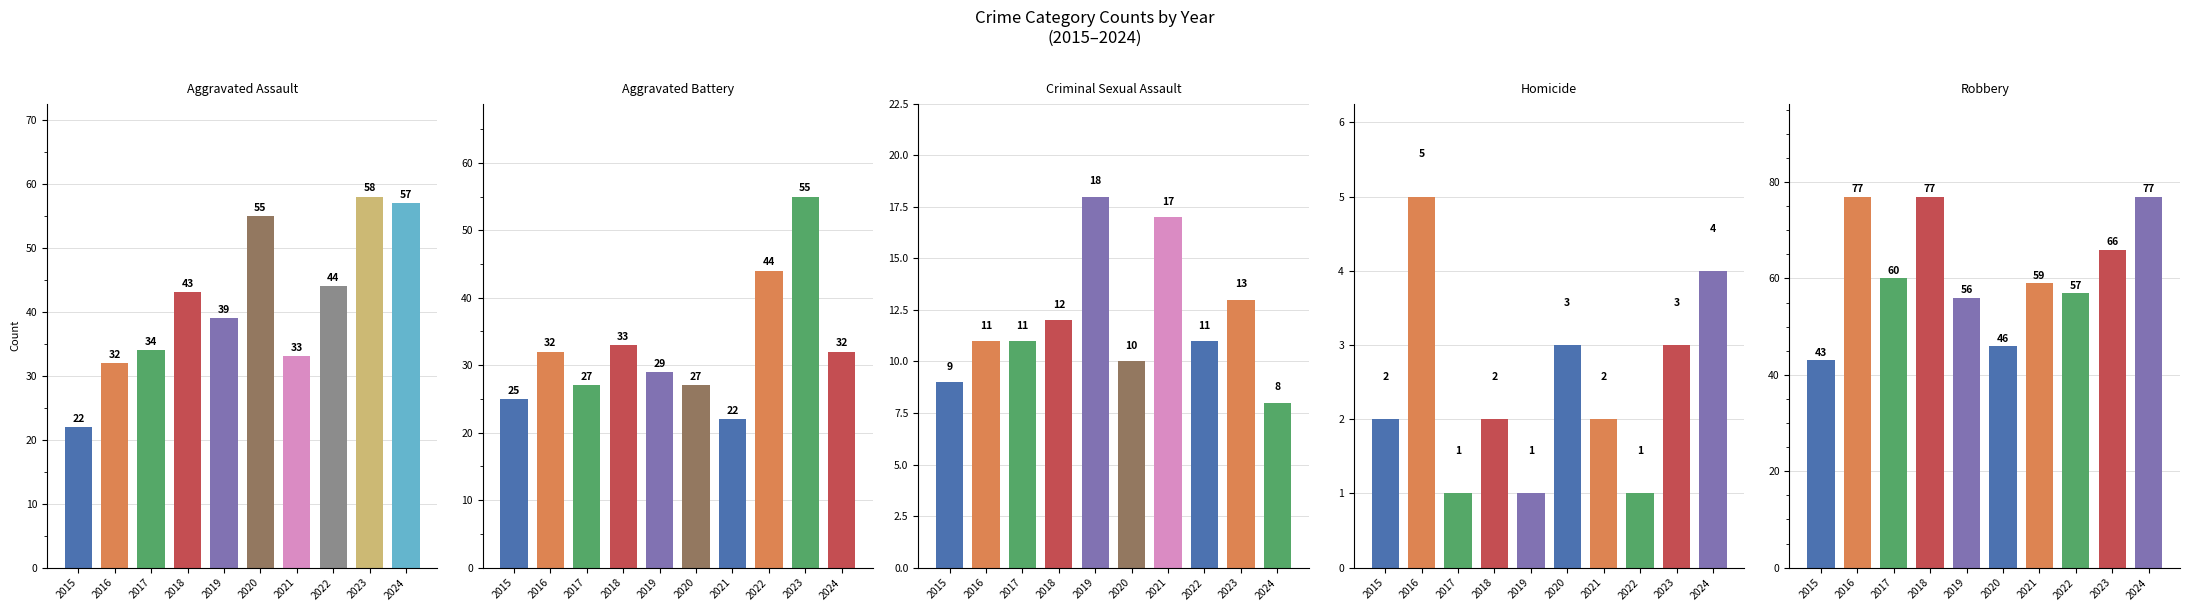

What is the value of the Homicide bar at the 10th from the left?

4